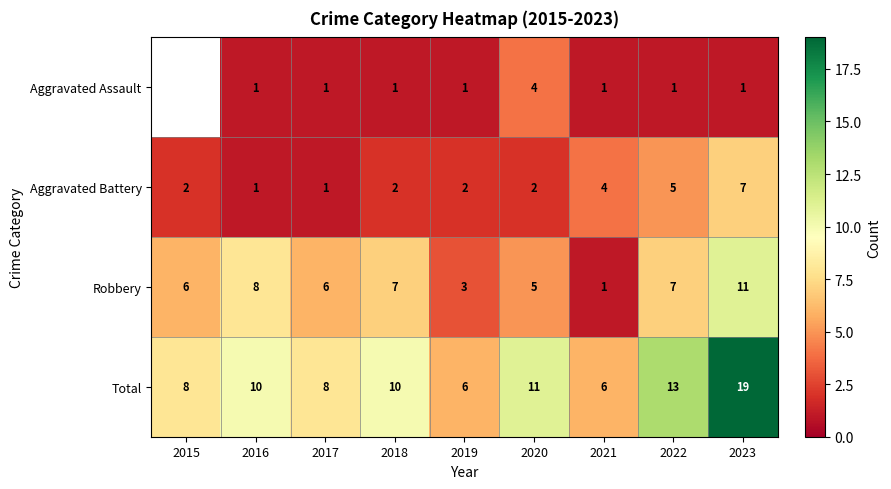

What is the sum of all Aggravated Battery values?

26